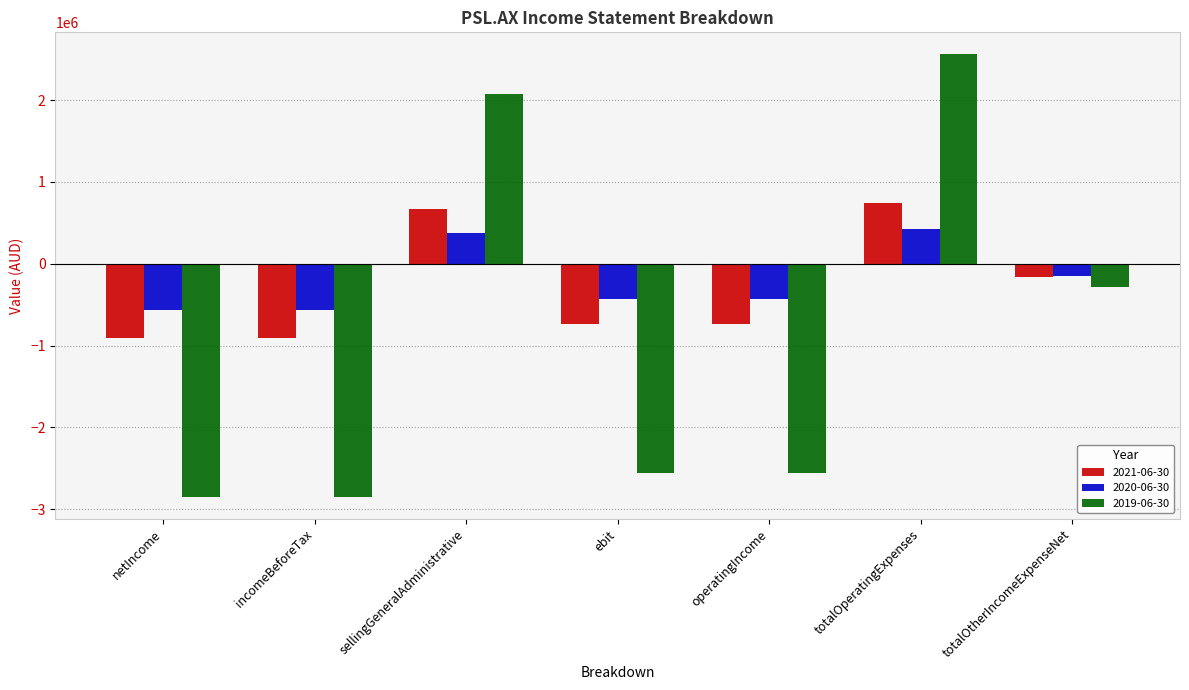

Rank the series by their maximum value, from highest to lowest.

2019-06-30, 2021-06-30, 2020-06-30